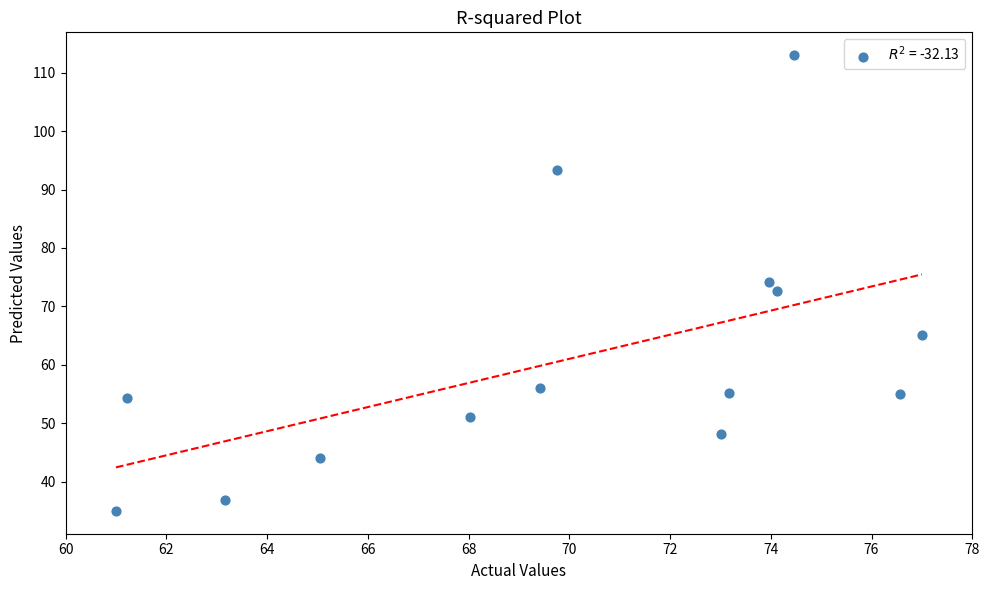

What is the range of X values (max minus min)?

16.0